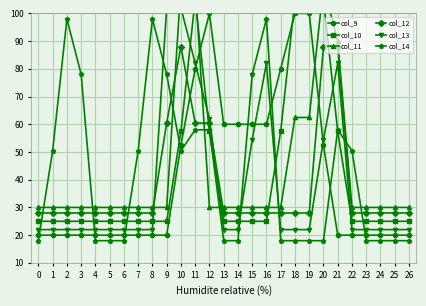

Is the value of col_13 at 21 greater than the value of col_10 at 5?

Yes